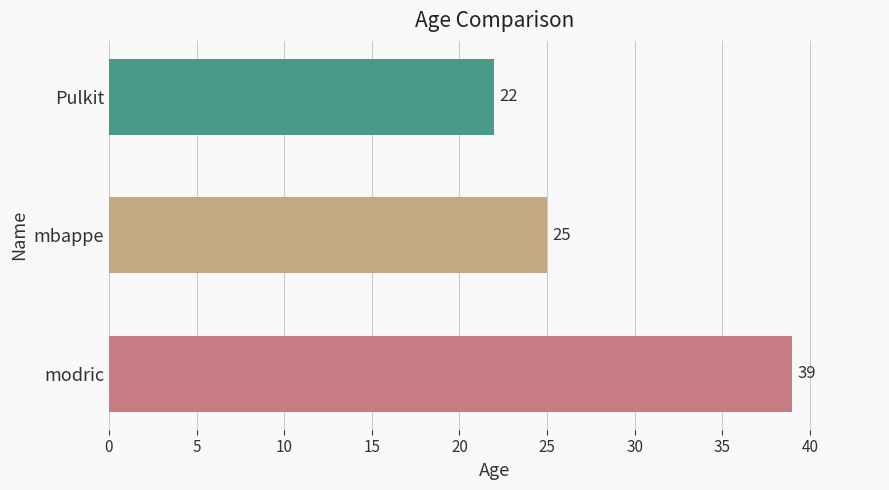

At which label is the value closest to 30?

mbappe